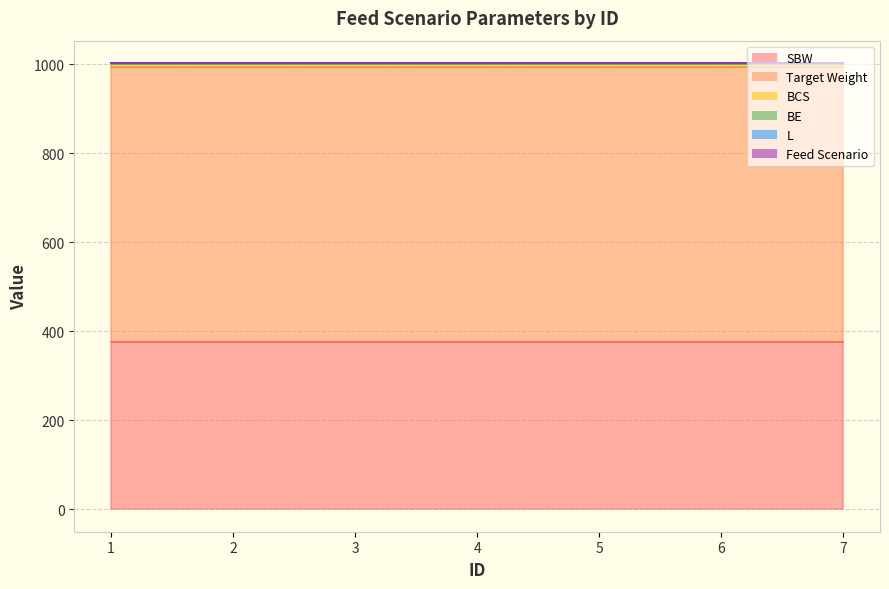

List the labels in order of Feed Scenario value, largest first.

1, 2, 3, 4, 5, 6, 7